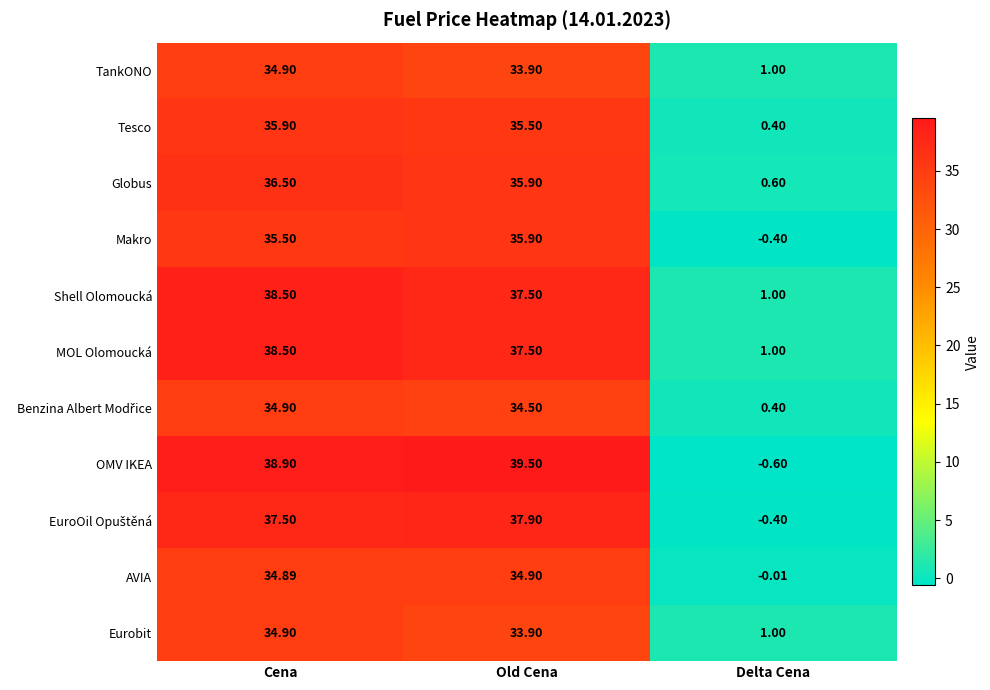

Where is AVIA nearest to the value 17?

Delta Cena